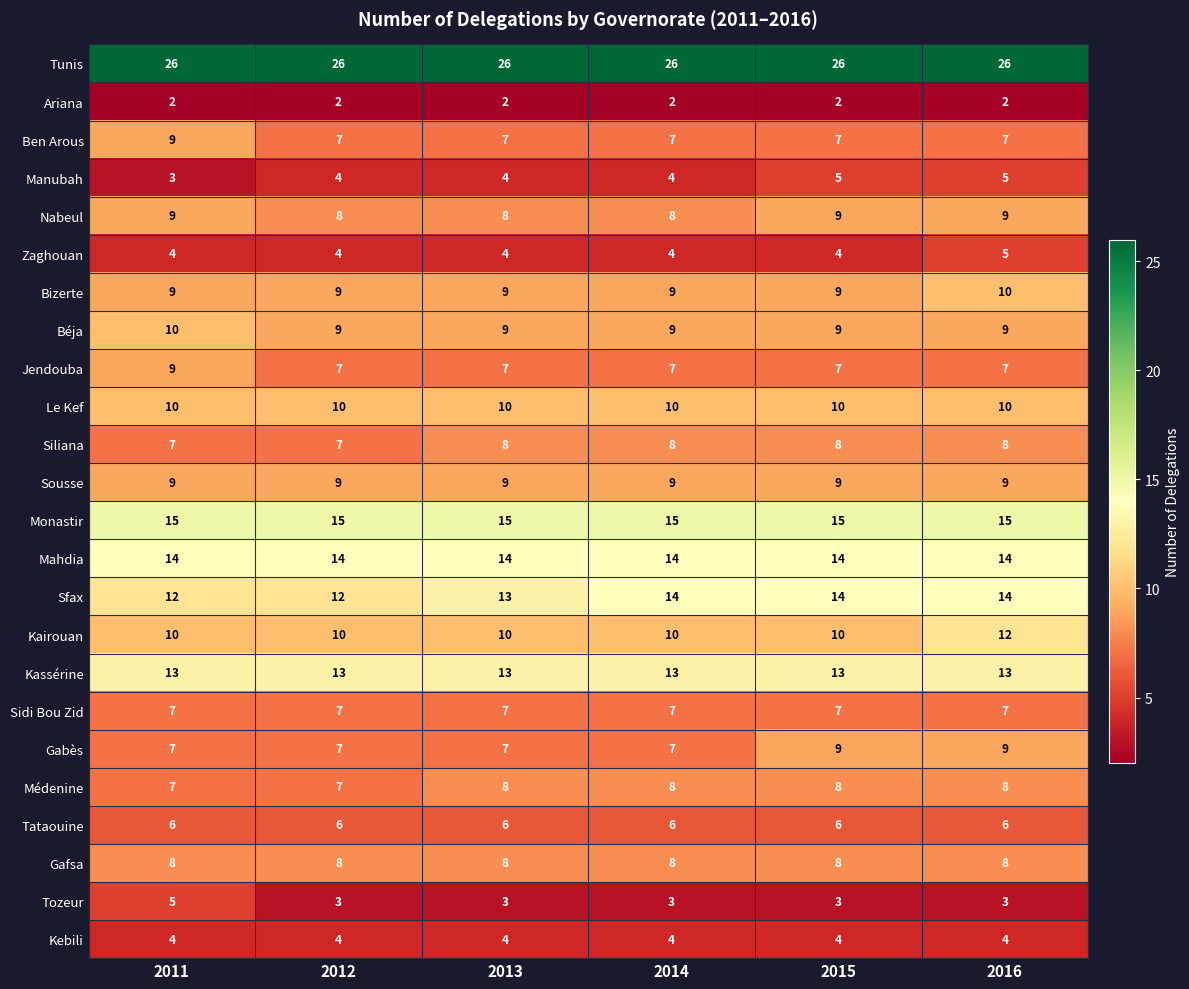

At how many categories does at least one series exceed 25?

6